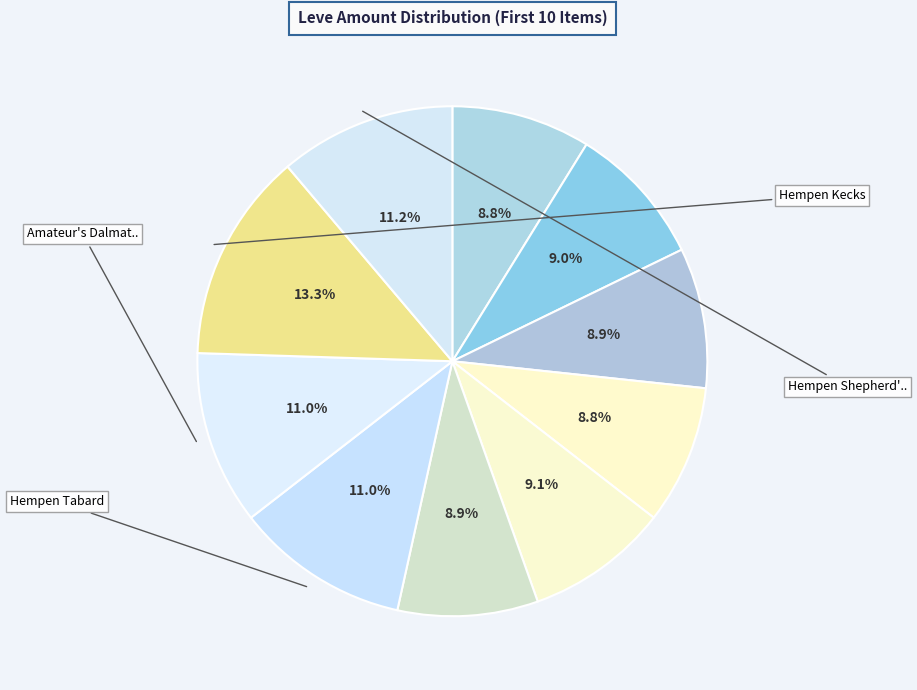

How many segments does this pie chart have?

10